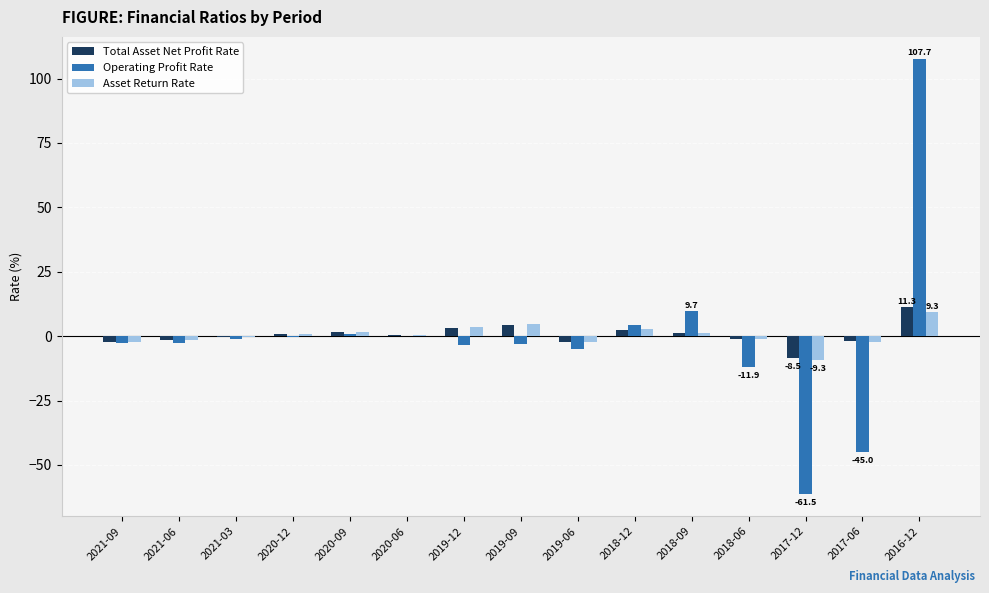

True or false: Asset Return Rate has a value of 0.5 at 2020-06.

True